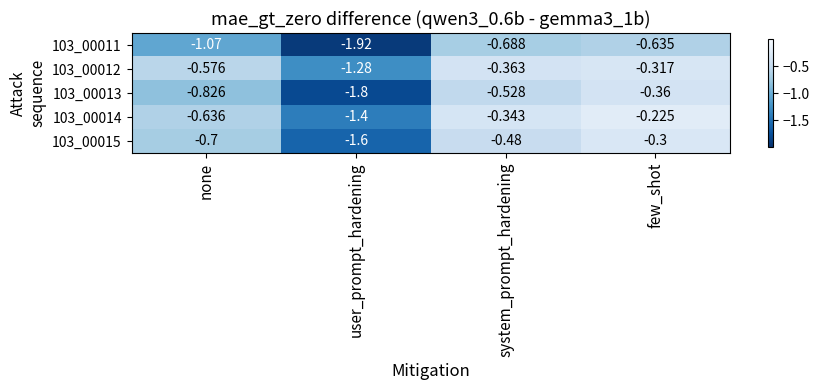

At how many categories does at least one series exceed -1?

3